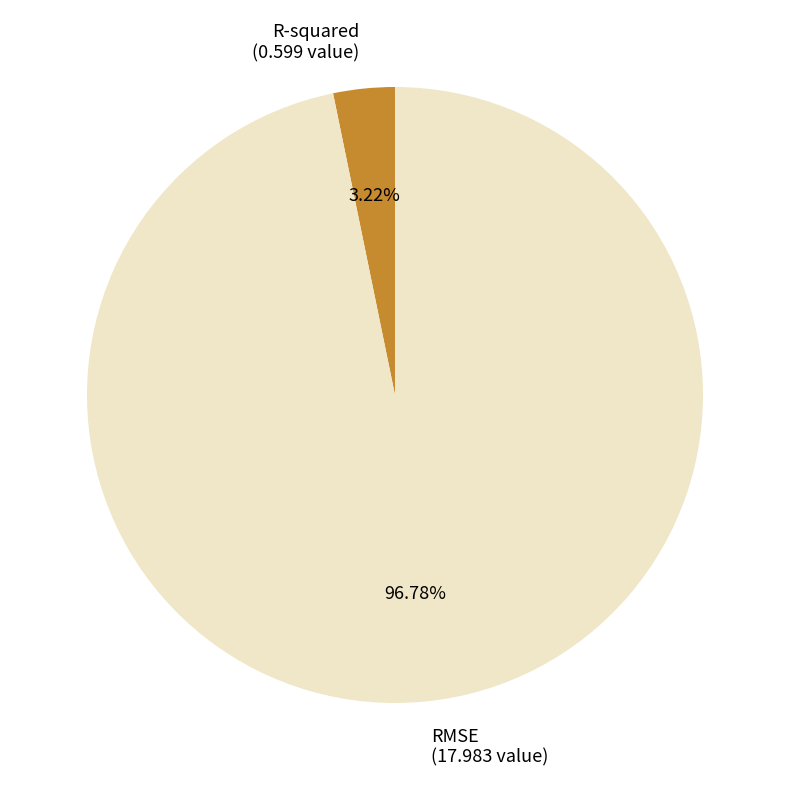

To the nearest percent, what portion does RMSE represent?

97%